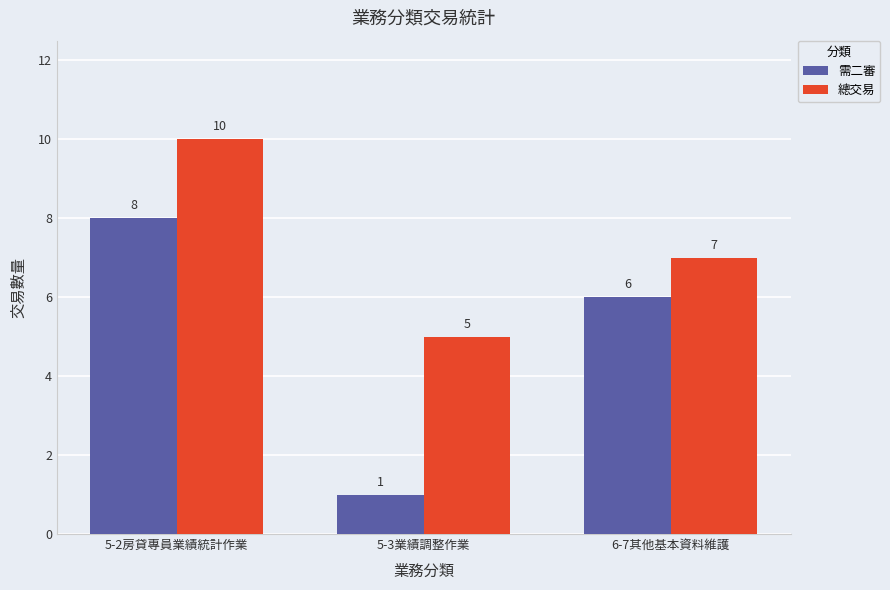

How many 需二審 values are between 1 and 8?

3